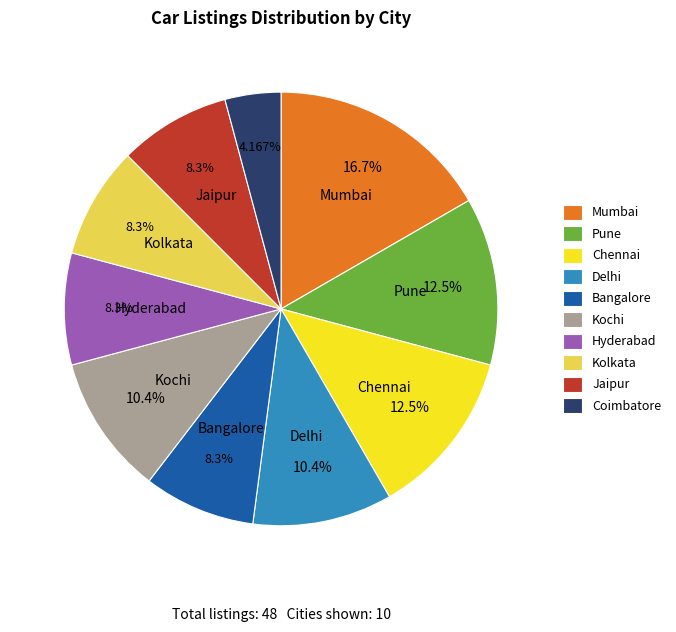

True or false: Hyderabad accounts for 8% of the total.

True